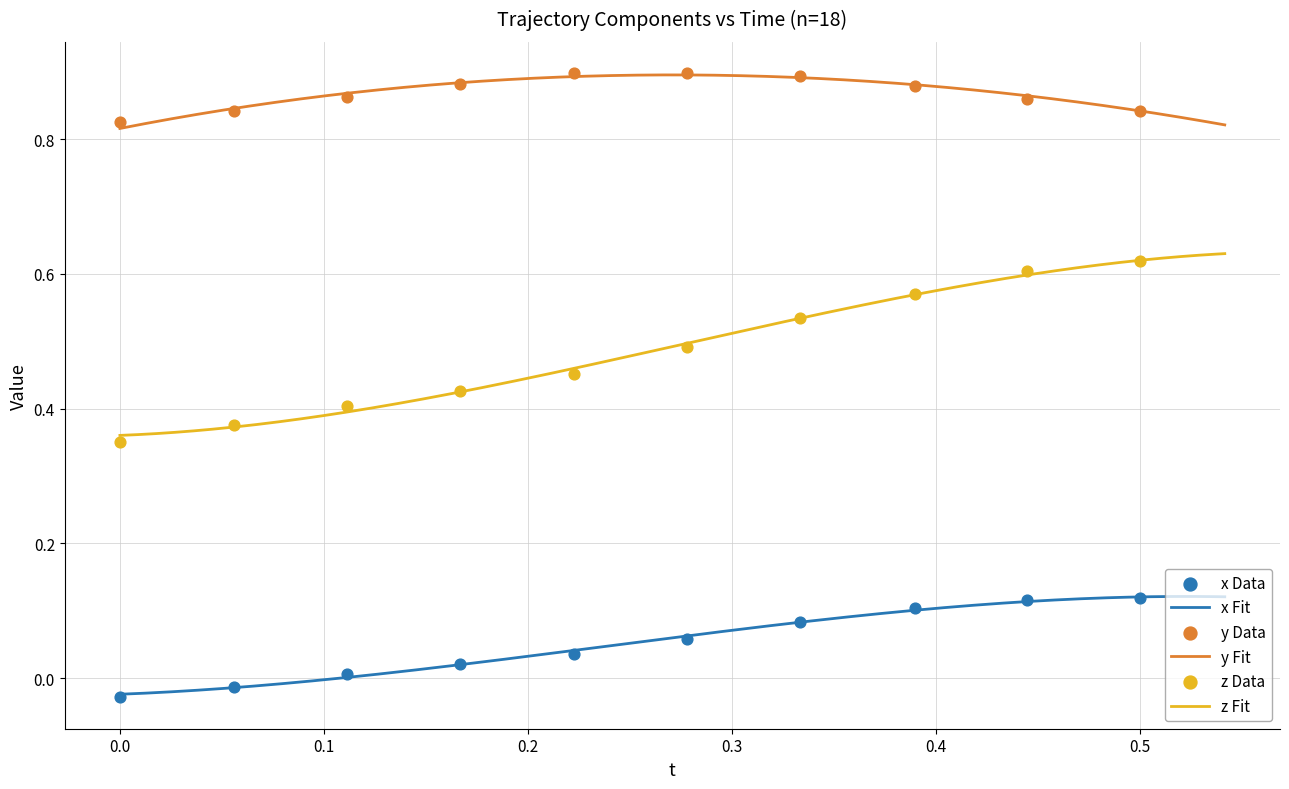

Is the value of z at 5 greater than the value of x at 31?

Yes